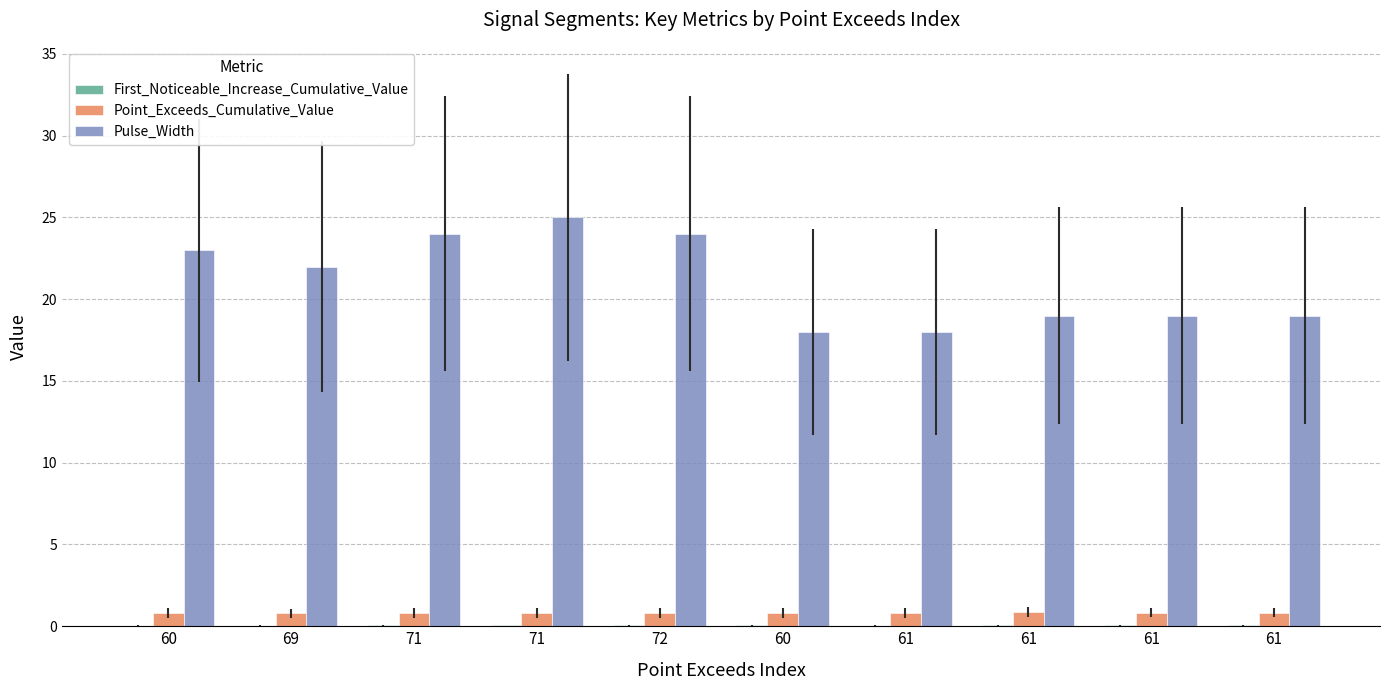

What is the difference between the maximum and minimum values in the Point_Exceeds_Cumulative_Value series?

0.1